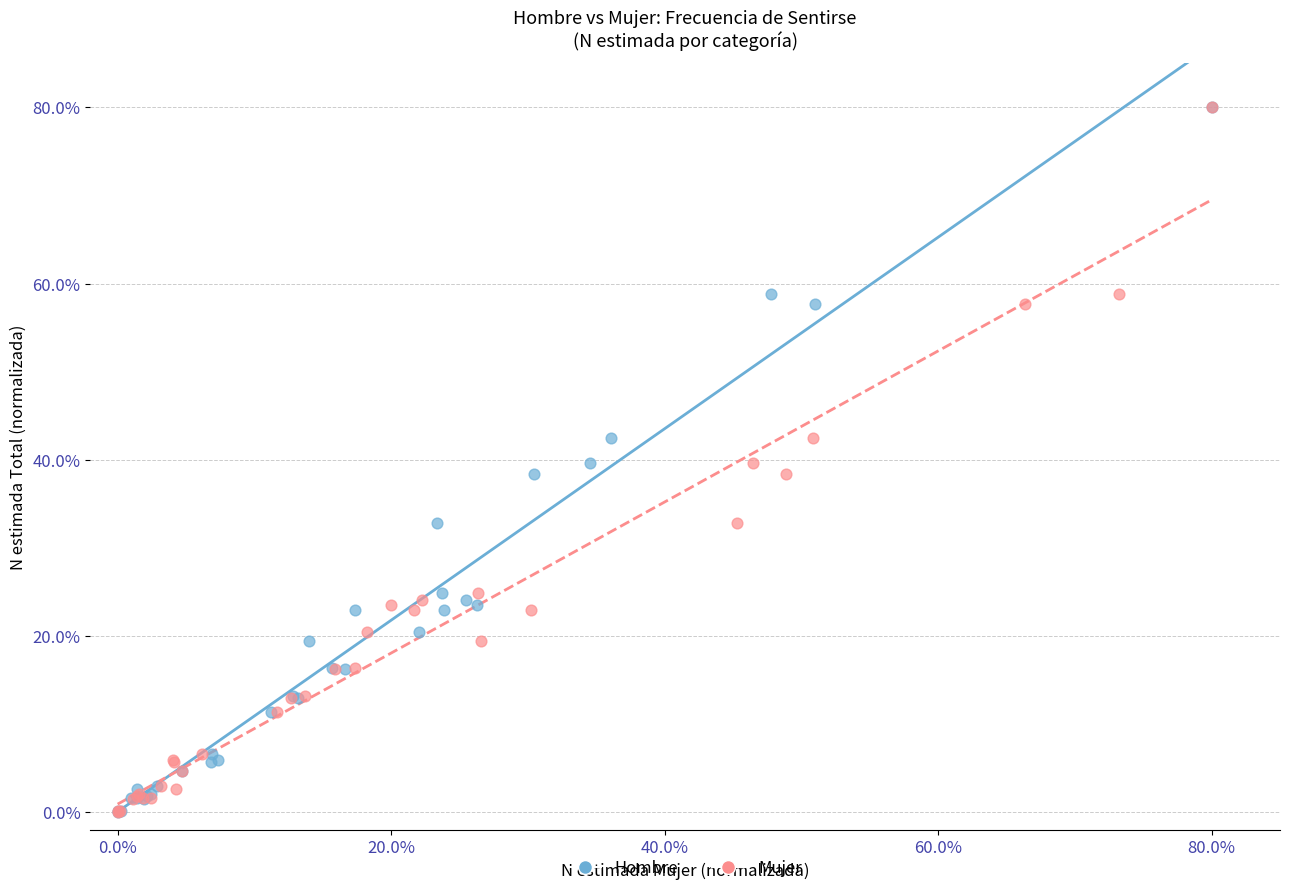

What are all the series names shown in the legend?

Hombre, Mujer